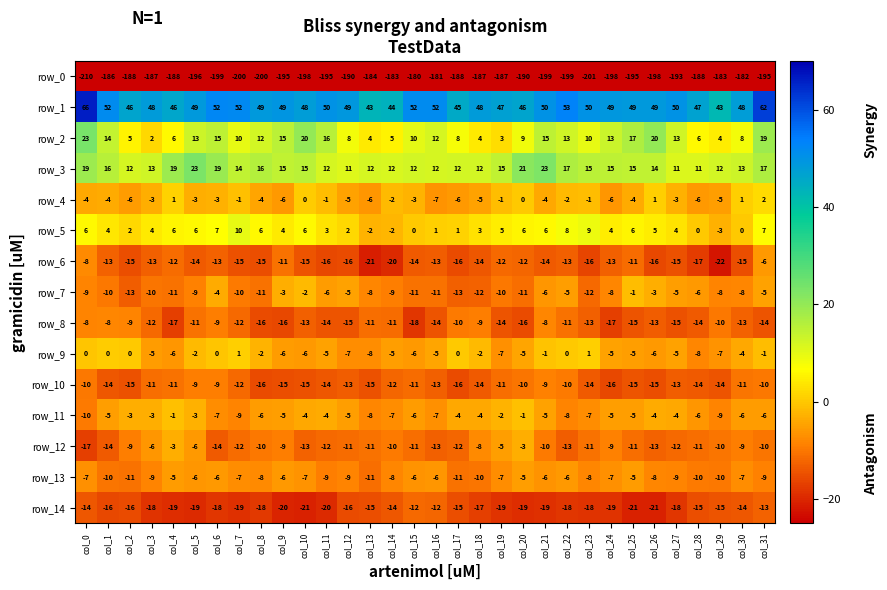

Which category has the lowest value in the row_4 series?

col_16